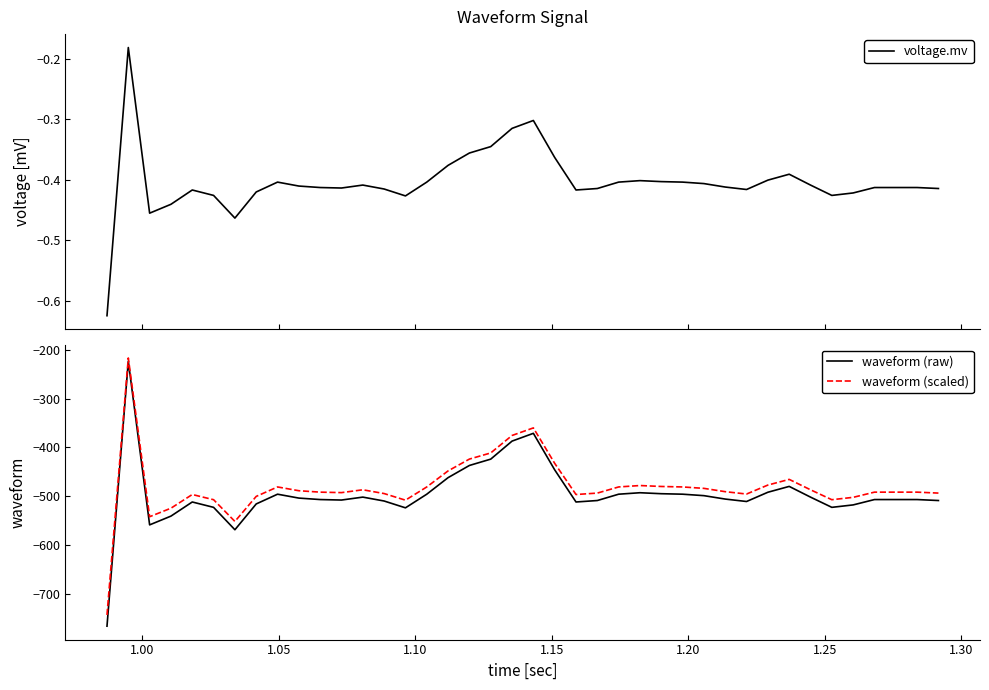

What is the maximum value for waveform (scaled)?

-216.3